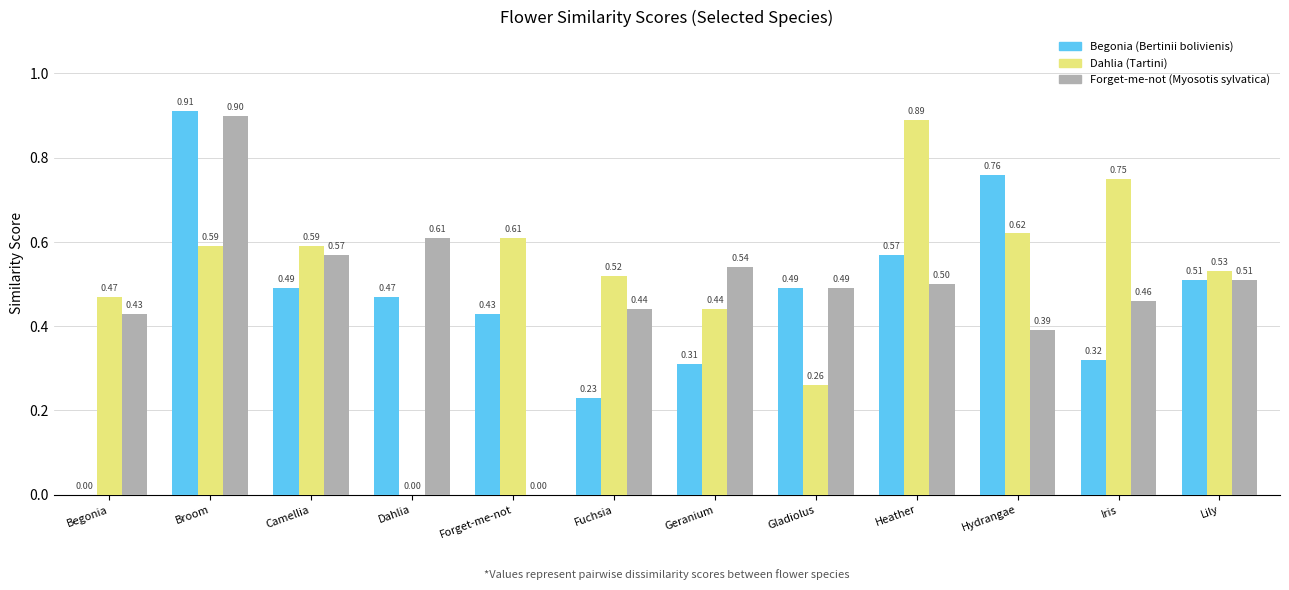

Which series has the largest total across all categories?

Dahlia (Tartini)